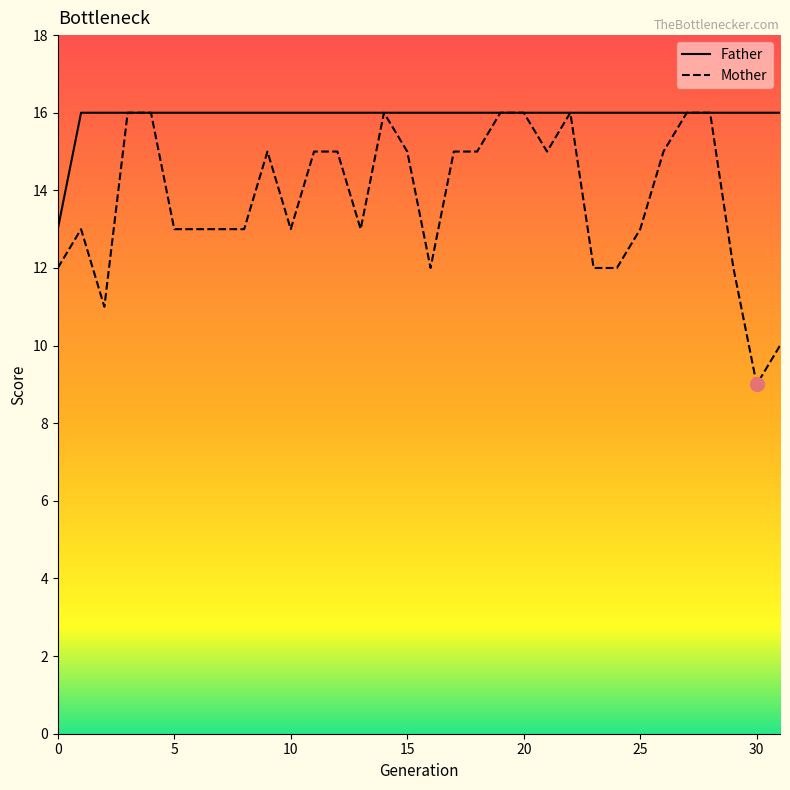

How many Mother values are between 13 and 16?

24